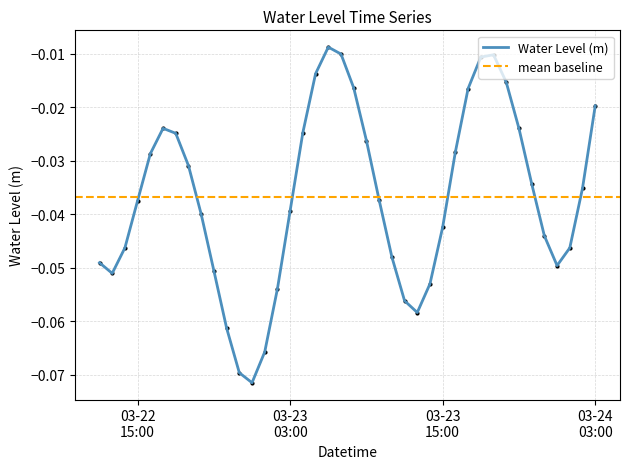

How many points are higher than both their immediate neighbors (excluding endpoints)?

3